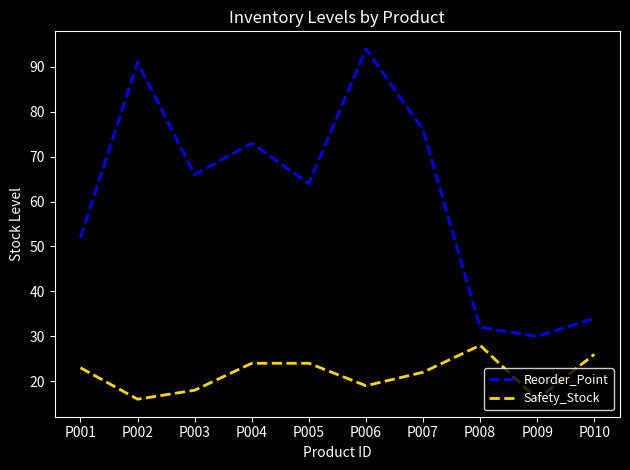

True or false: Reorder_Point has a value of 32 at P008.

True